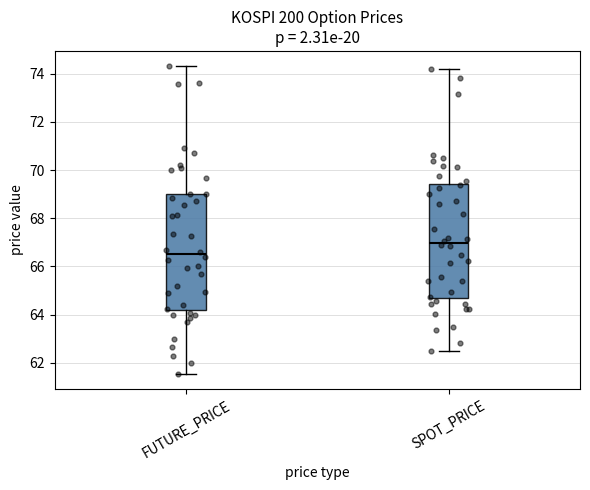

Which box's median line is the highest?

SPOT_PRICE